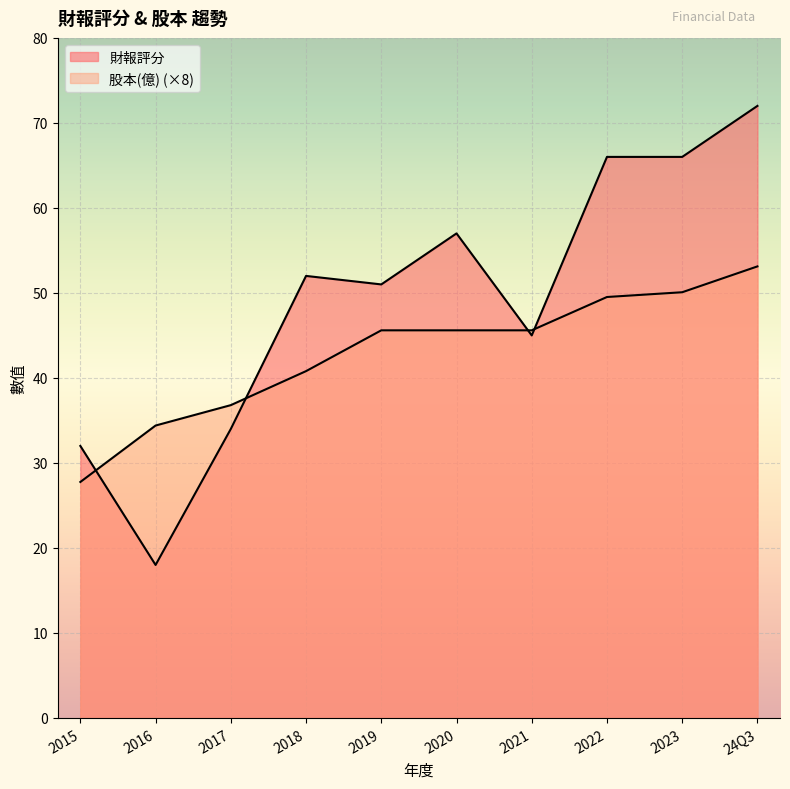

Rank the series by their maximum value, from lowest to highest.

股本(億), 財報評分